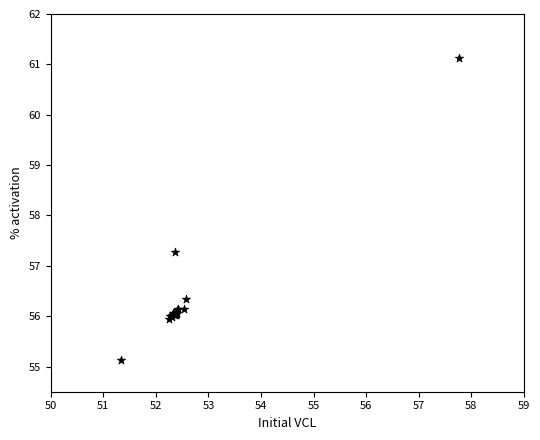

What Y value in the scatter plot is closest to 58?

57.3